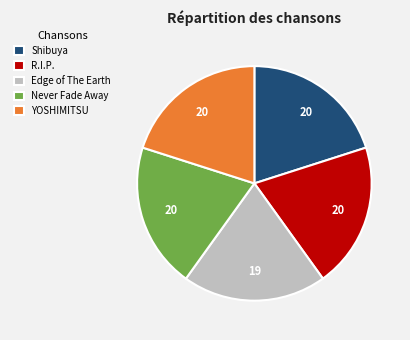

Does Never Fade Away represent more than half of the total?

No